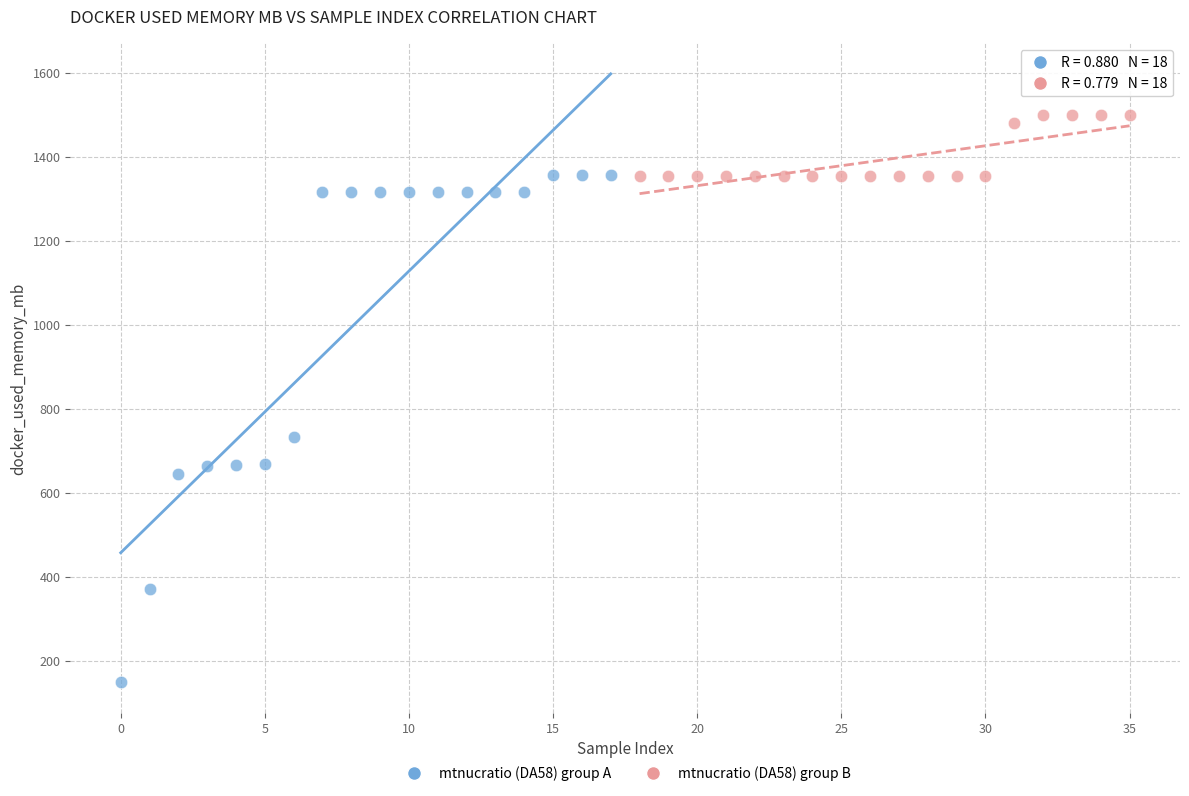

Which series reaches the minimum Y coordinate?

mtnucratio (DA58) group A